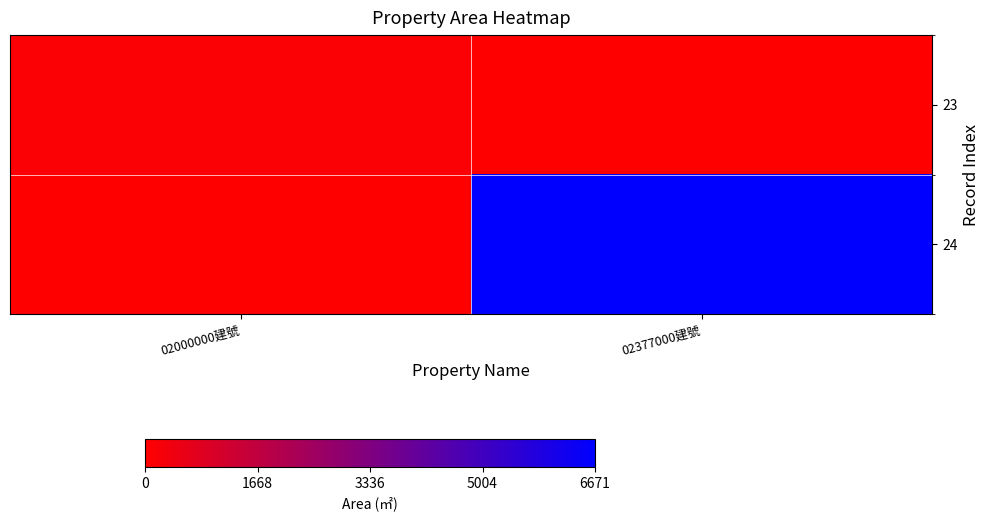

Reading left to right, what are all the values shown in this chart?

23: 02000000建號=116.2	02377000建號=0.0
24: 02000000建號=0.0	02377000建號=6671.4